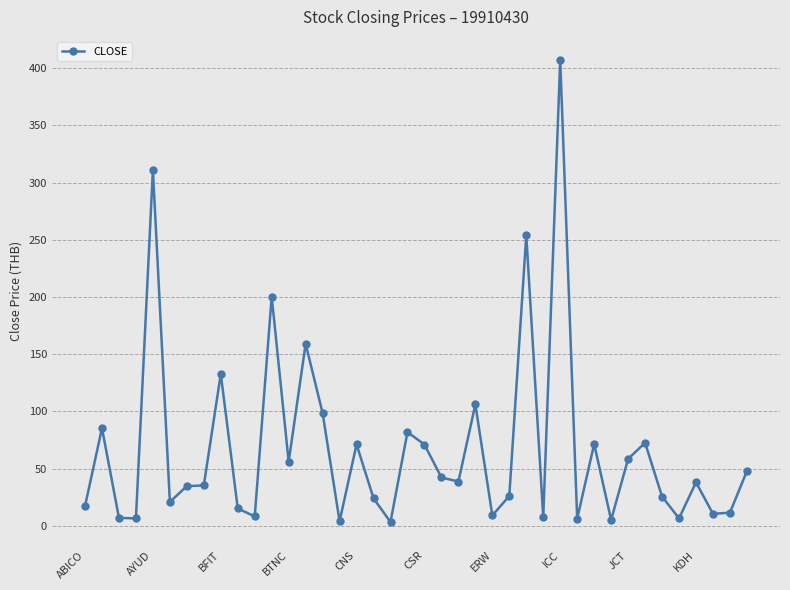

What is the smallest value displayed?

3.3